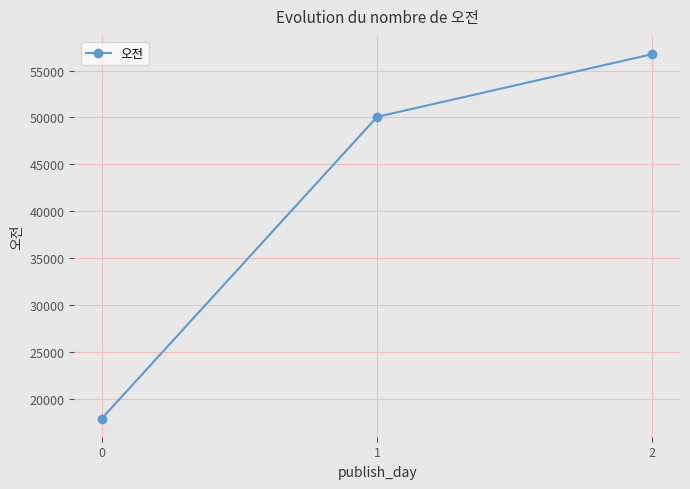

Reading right to left, what are all the values shown in this chart?

2=56751.0	1=50061.0	0=17885.7